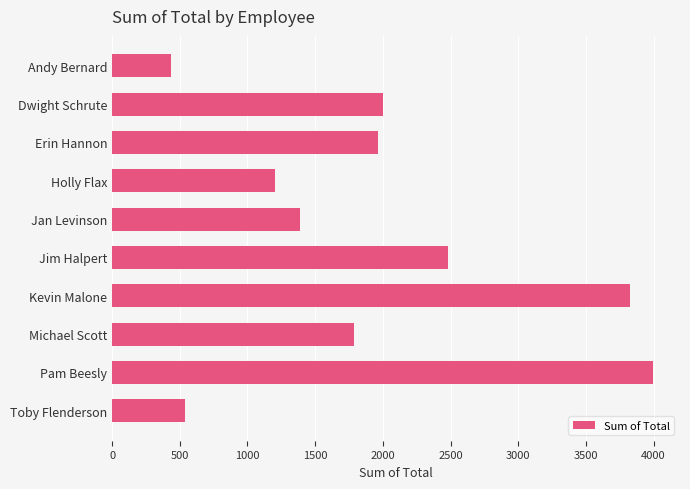

The chart shows a value of 3146.7 at Michael Scott. True or false?

False